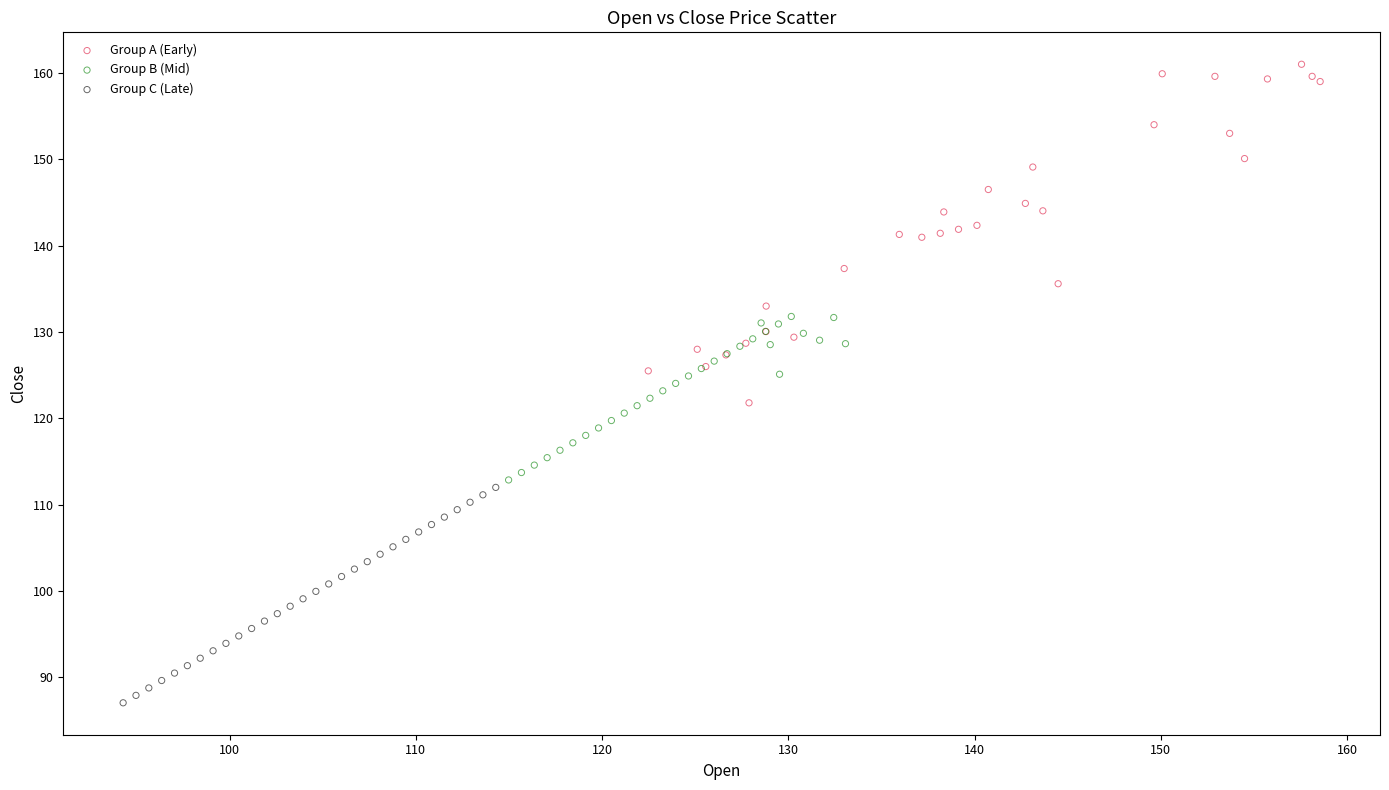

What are all the series names shown in the legend?

Group A (Early), Group B (Mid), Group C (Late)